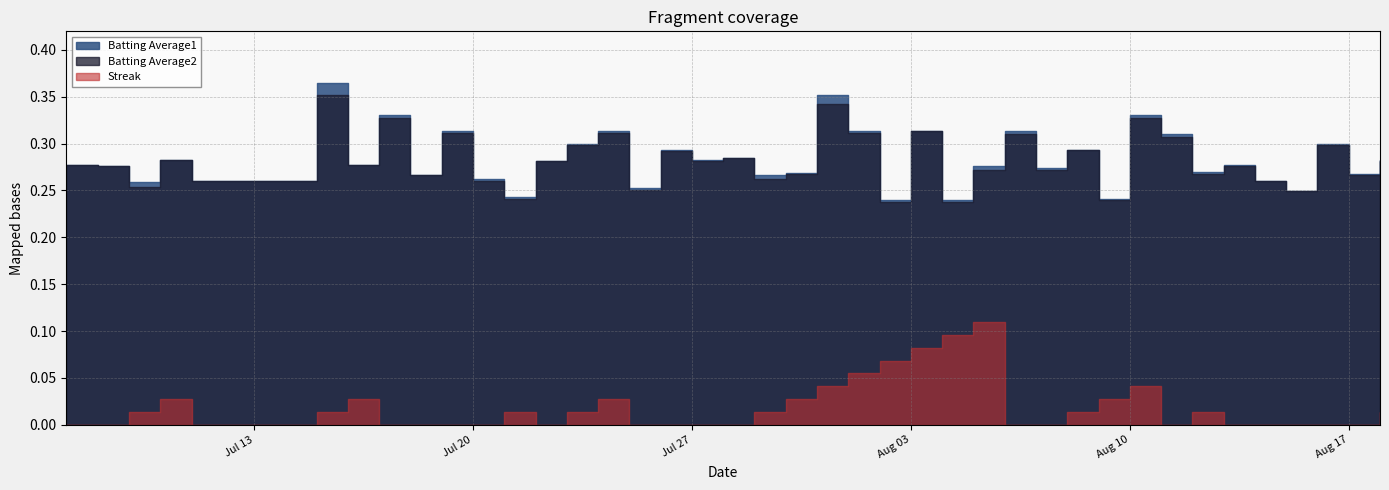

True or false: Batting Average1 and Batting Average2 cross at least once.

False